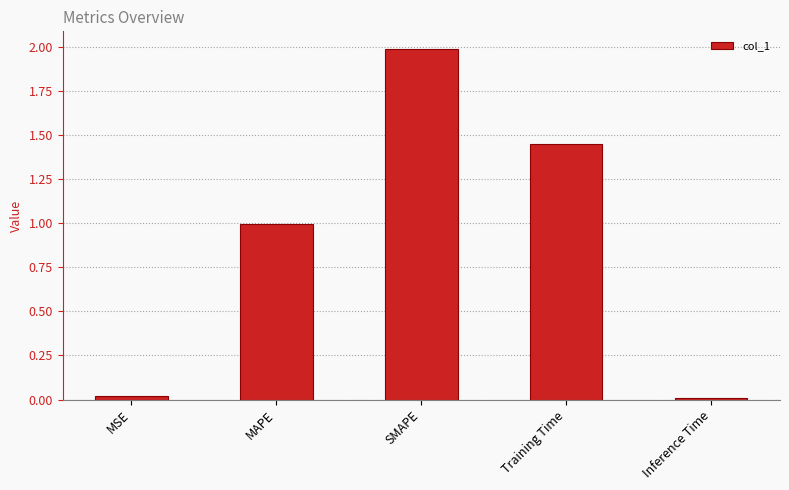

Between Inference Time and MAPE, which is larger?

MAPE